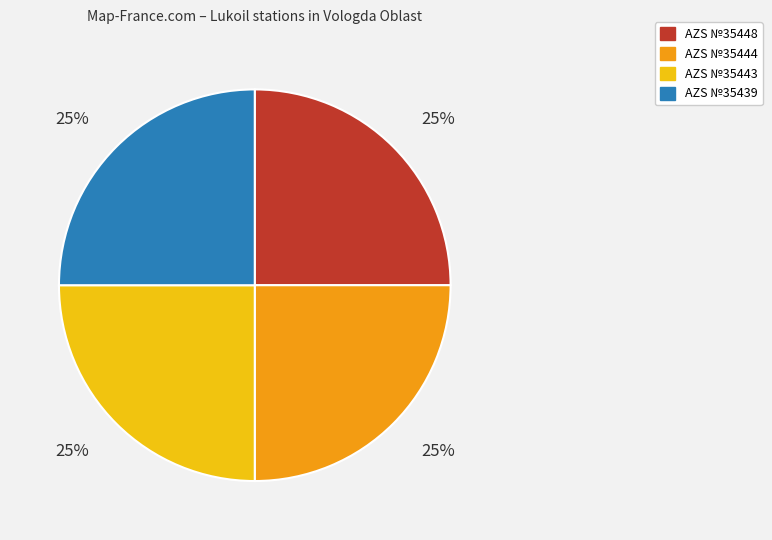

To the nearest percent, what portion does AZS №35448 represent?

25%